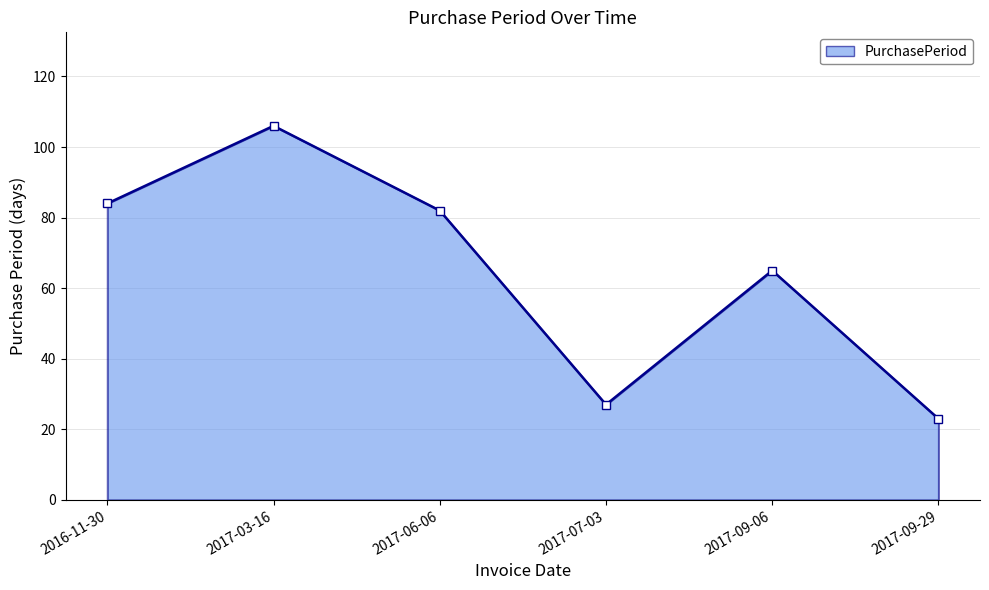

What is the label of the 1st point from the right?

2017-09-29